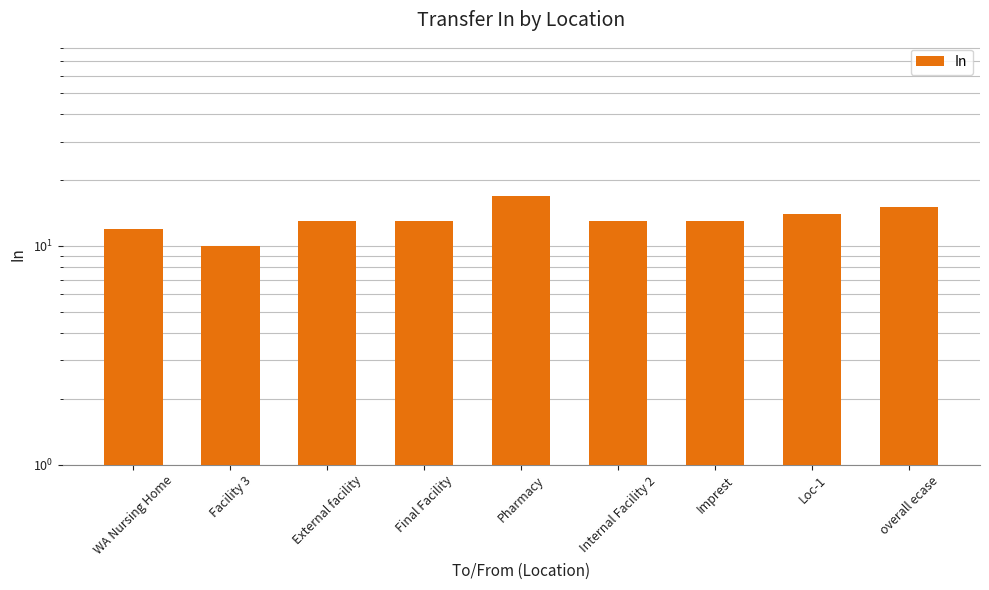

Does the chart contain stacked bars?

No